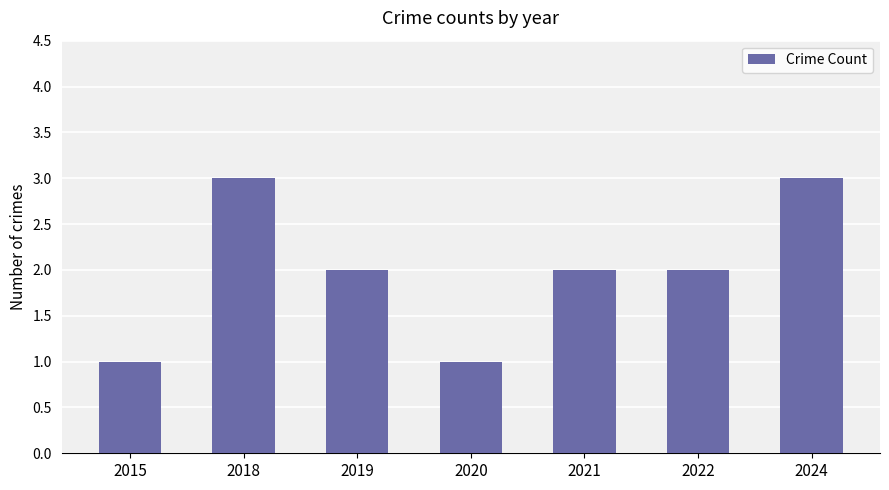

How many data points does each series have?

7